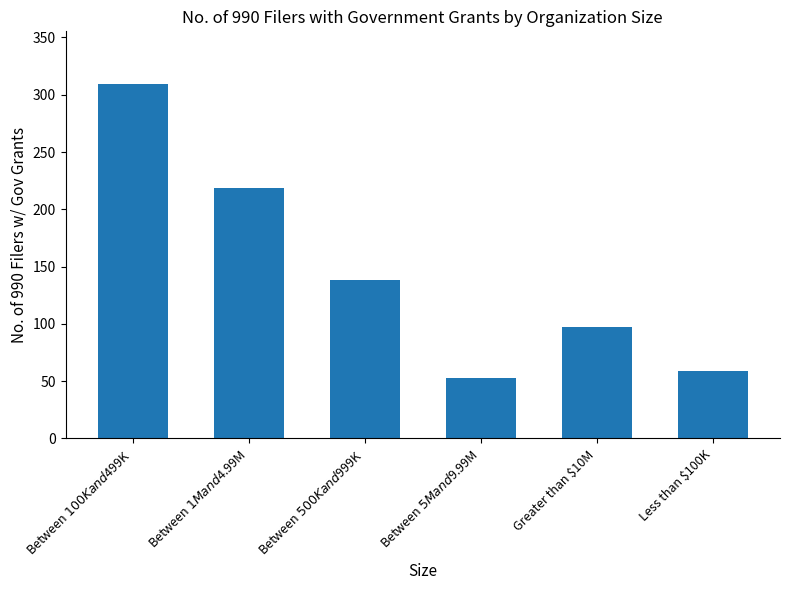

Reading left to right, transcribe all the data shown in this chart.

Between $100K and $499K=309	Between $1M and $4.99M=219	Between $500K and $999K=138	Between $5M and $9.99M=53	Greater than $10M=97	Less than $100K=59